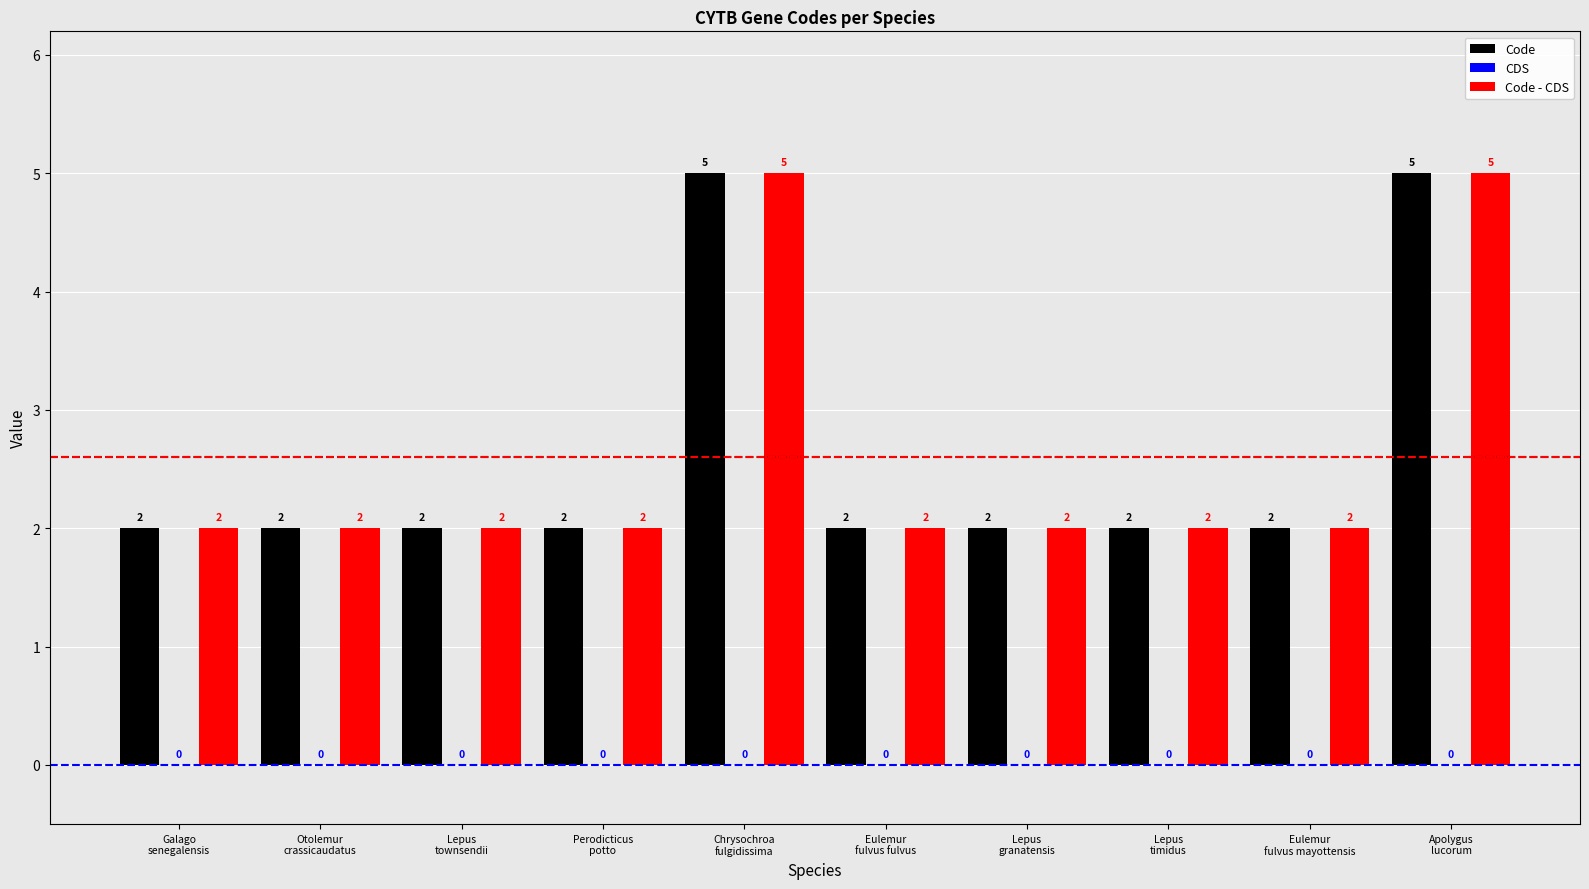

What position from the right is Lepus
townsendii?

8